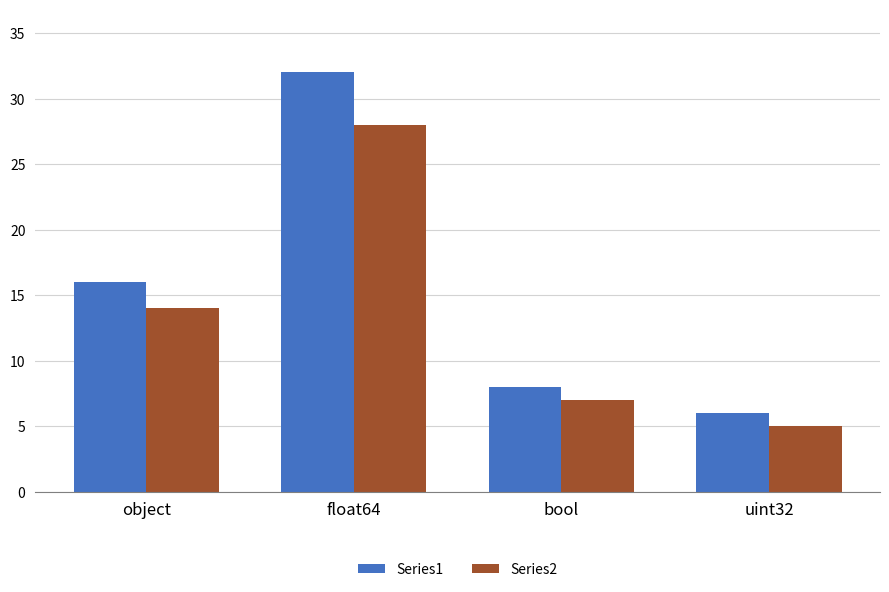

What is the label of the 2nd bar from the left?

float64